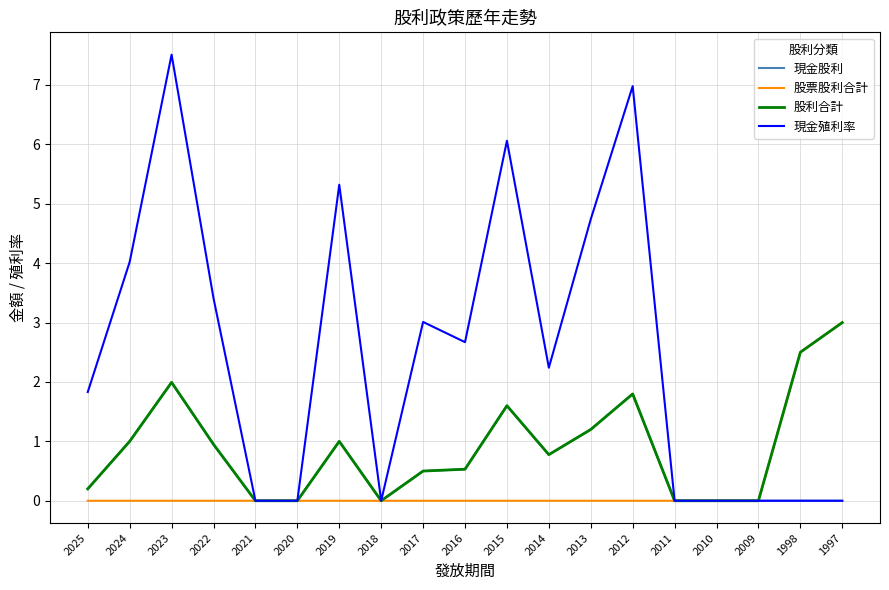

The 現金殖利率 series shows 3.4 at 2022. True or false?

True